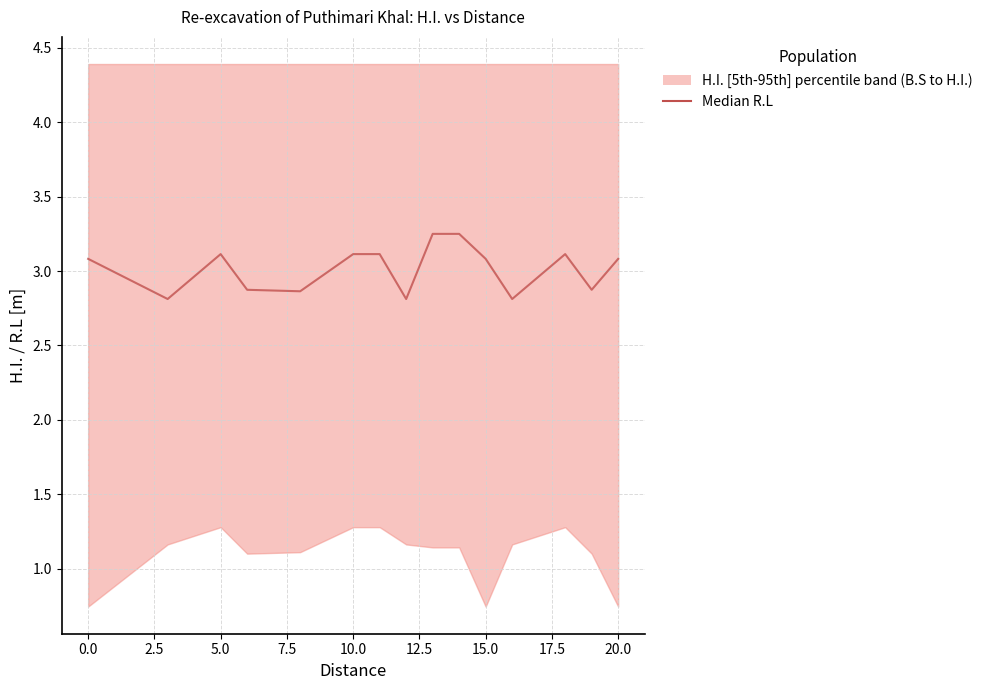

Between 22.5 and 7.5, which is larger?

22.5